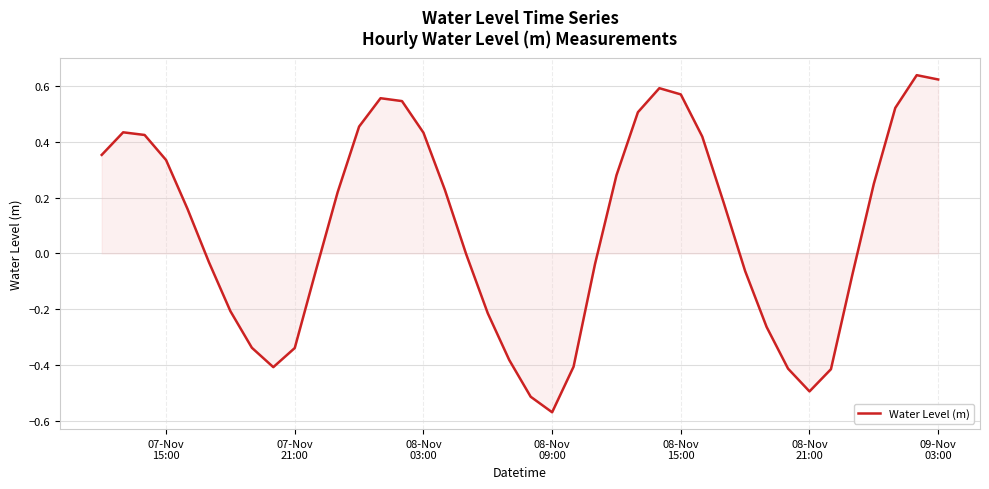

What is the difference between the second highest and minimum values?

1.2